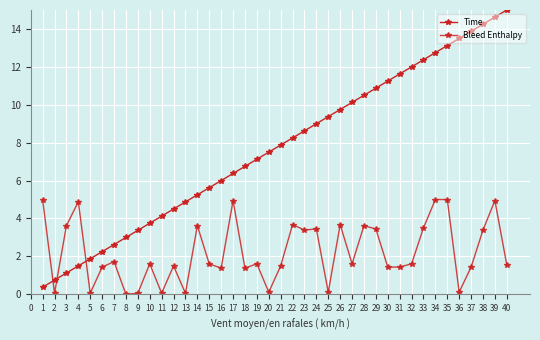

Is this an area chart (filled region under the line)?

No